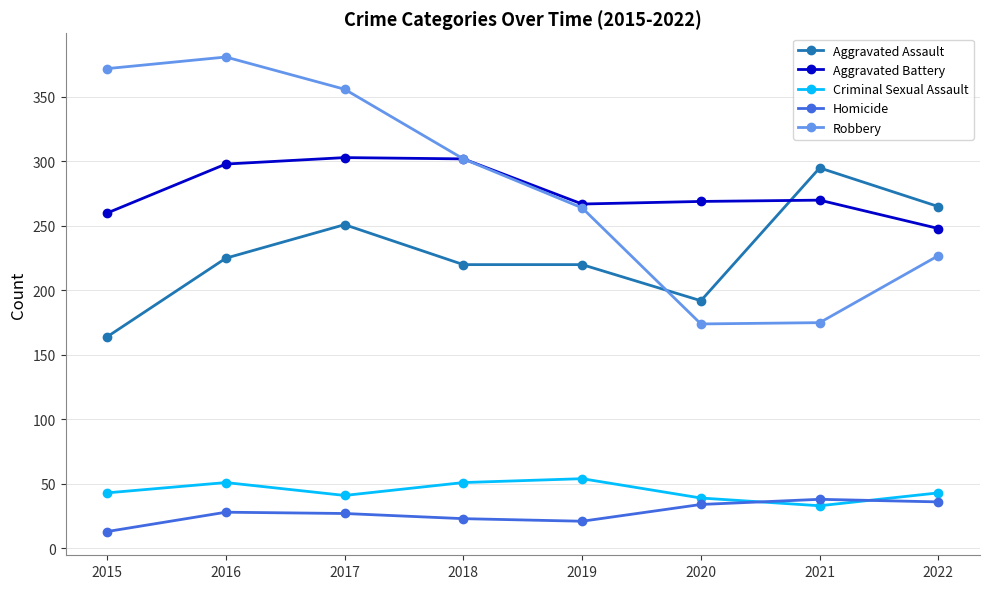

Does the chart display data point markers on the line(s)?

Yes